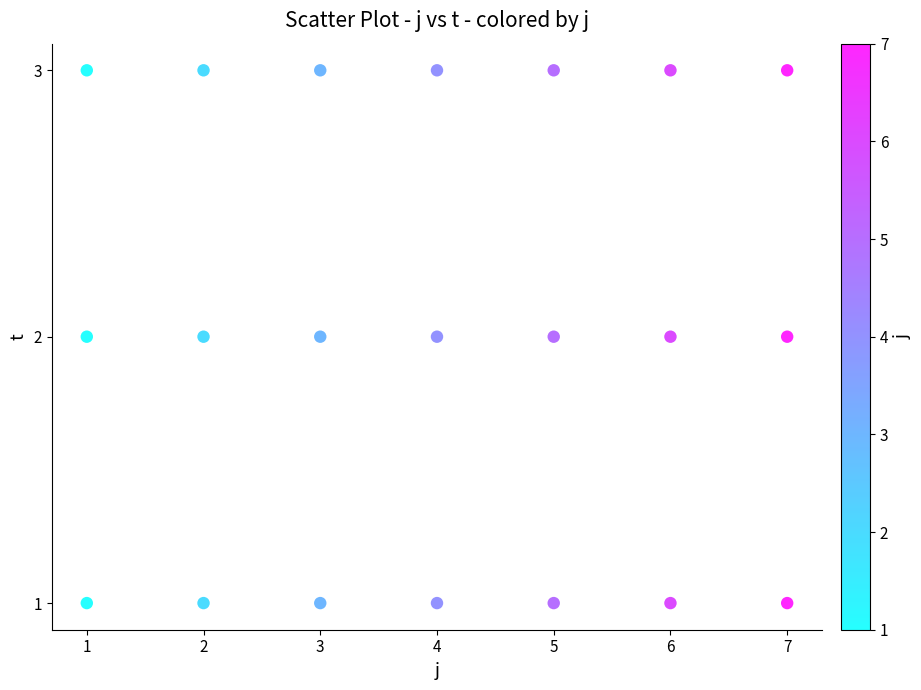

What is the range of X values (max minus min)?

6